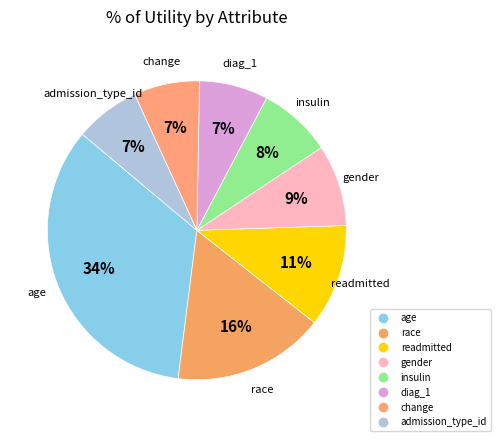

Is it true that change is 7% of the pie?

True